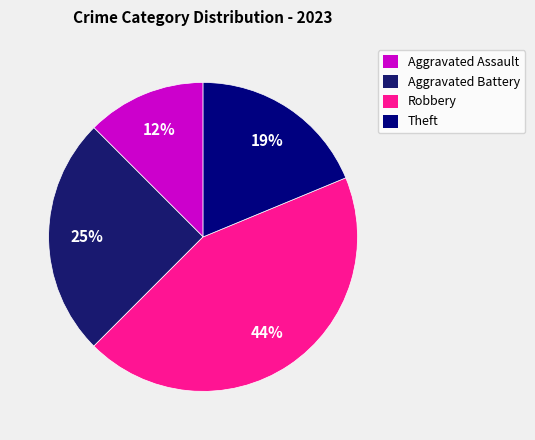

Combined, do Theft and Aggravated Battery account for over 50%?

No